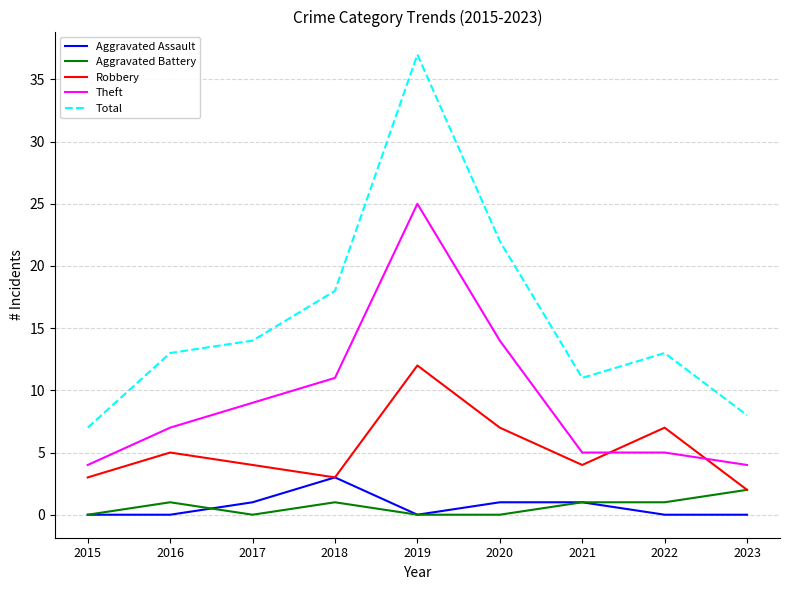

True or false: Total and Theft intersect in this chart.

False